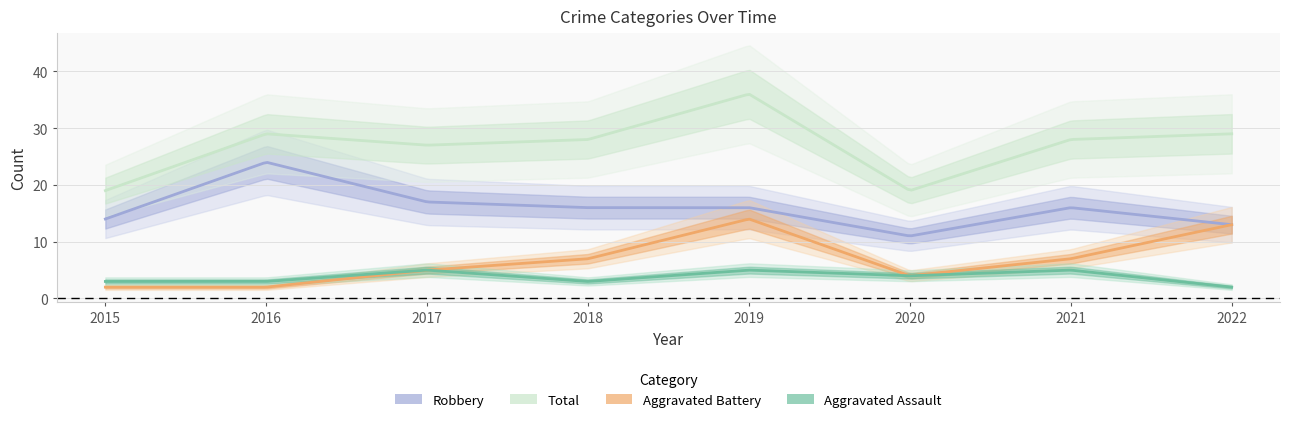

Reading left to right, list all the values displayed in this chart.

Aggravated Assault: 3	3	5	3	5	4	5	2
Aggravated Battery: 2	2	5	7	14	4	7	13
Robbery: 14	24	17	16	16	11	16	13
Total: 19	29	27	28	36	19	28	29